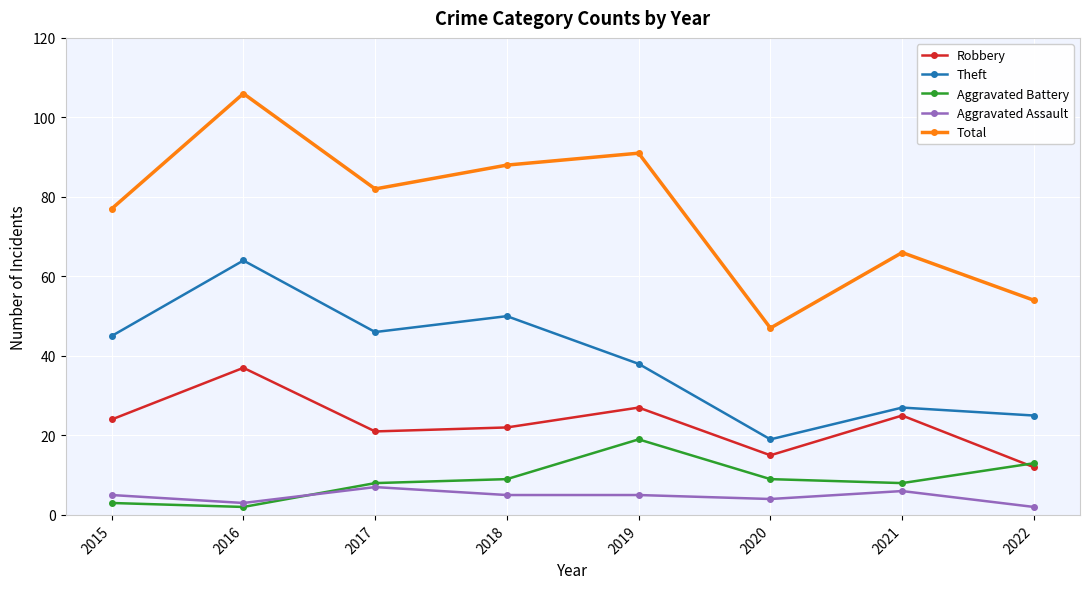

What is the value of the Theft point at the 1st from the left?

45